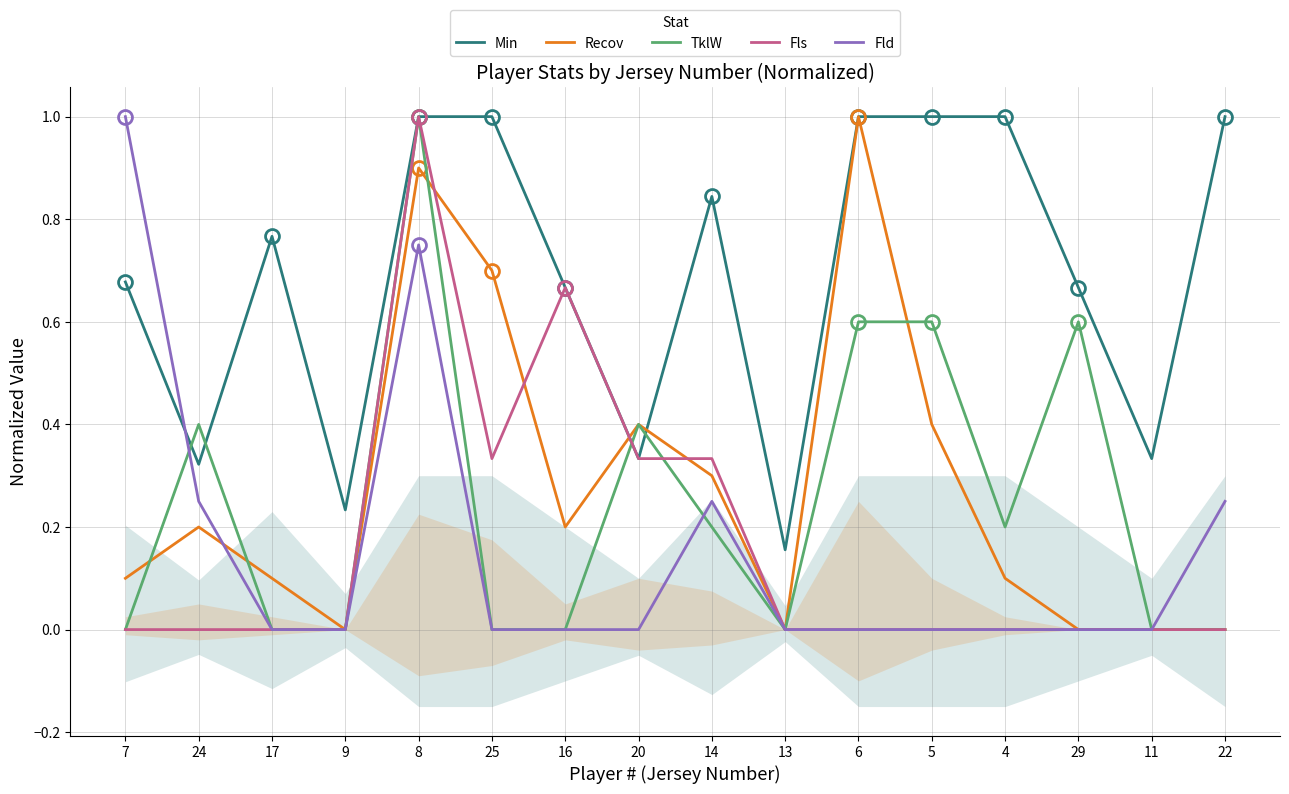

What is the difference between the maximum and minimum values in the Fls series?

1.0